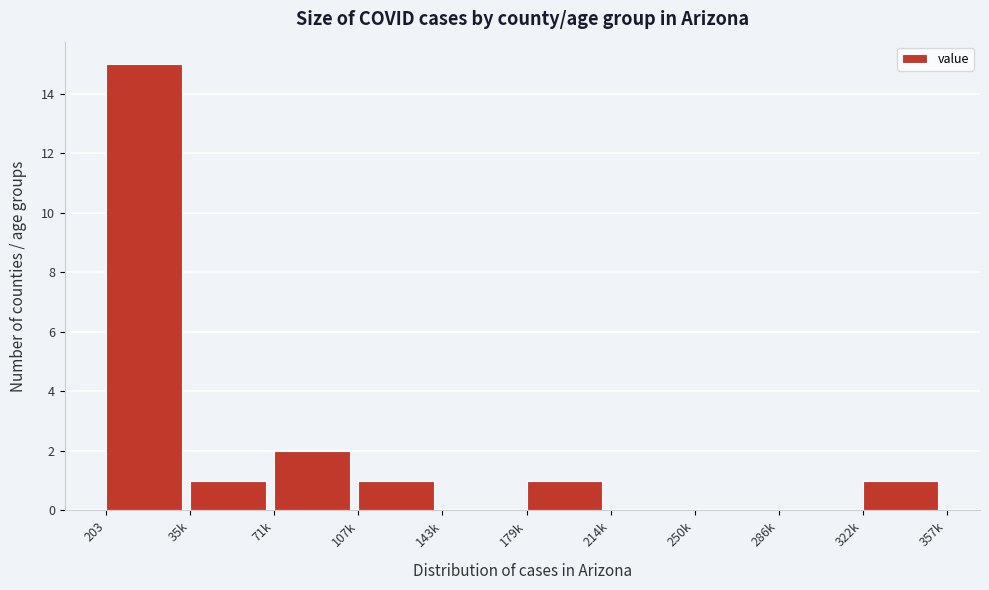

Reading left to right, list all the values displayed in this chart.

203=15	35k=1	71k=2	107k=1	143k=0	179k=1	214k=0	250k=0	286k=0	322k=1